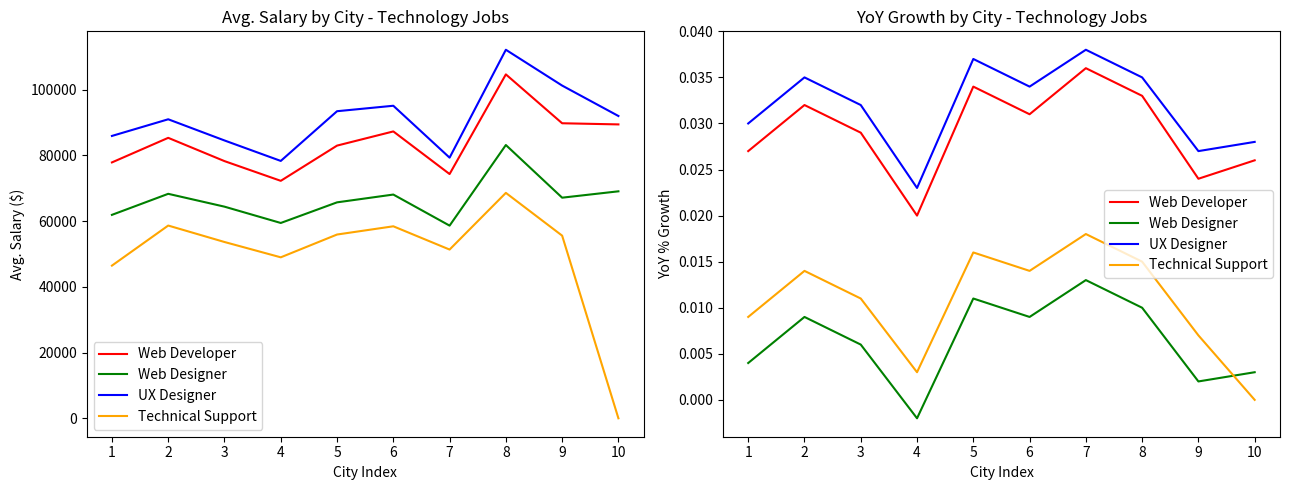

Is this an area chart (filled region under the line)?

No